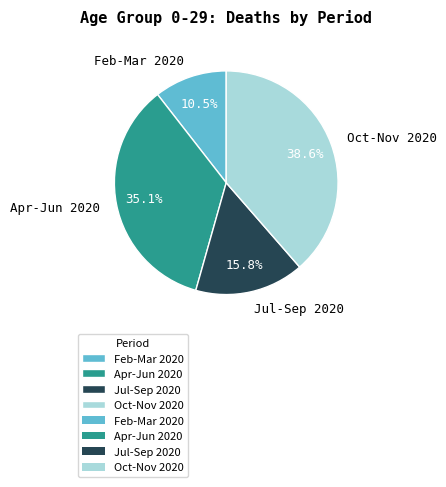

To the nearest percent, what is the difference between the largest and smallest slice percentages?

28%